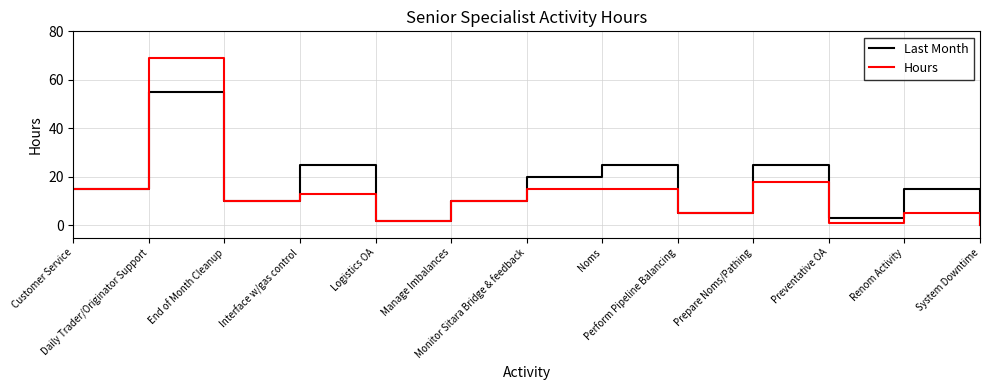

Which series has the widest spread of values?

Hours